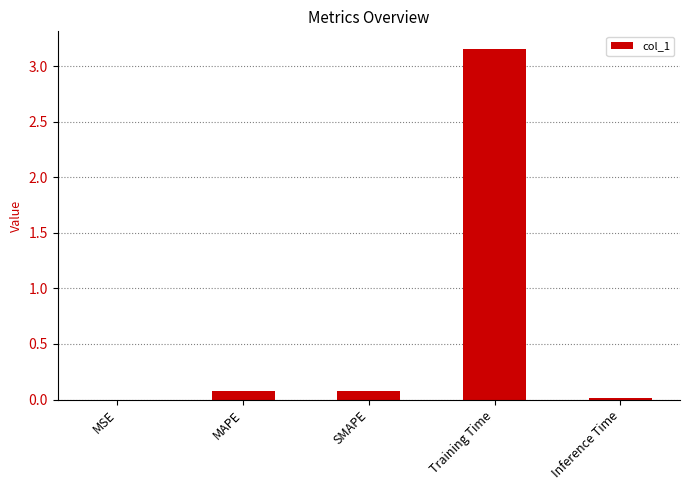

The value at MSE is 0.0. True or false?

True